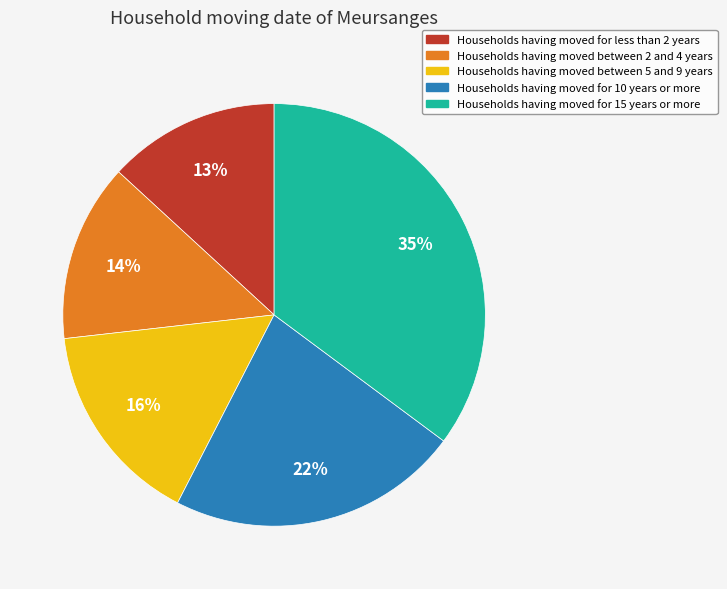

Does any single category account for the majority?

No